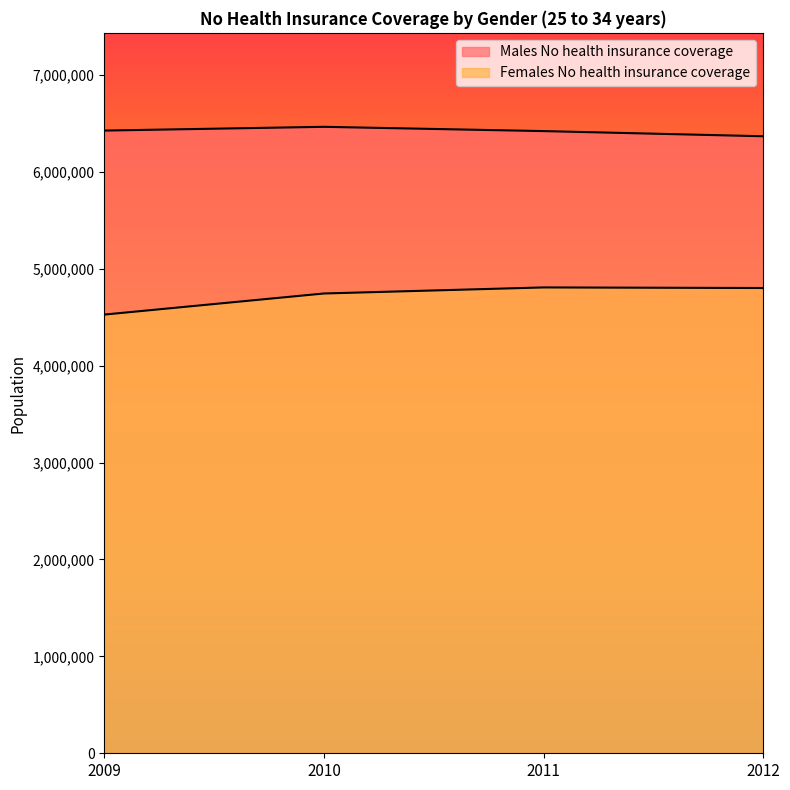

At which category does the chart reach its peak across all series?

2010